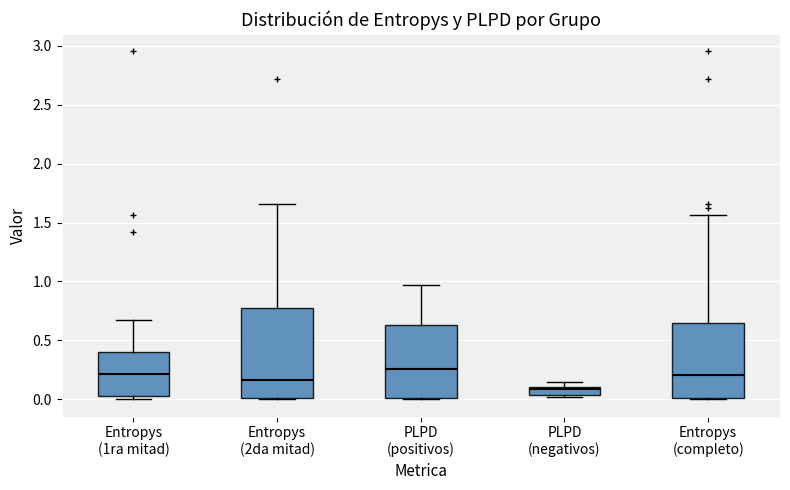

Where is the upper edge of the box for PLPD (positivos) on the y-axis? The values are not printed on the chart, so give them approximately, as read against the axis.

0.65